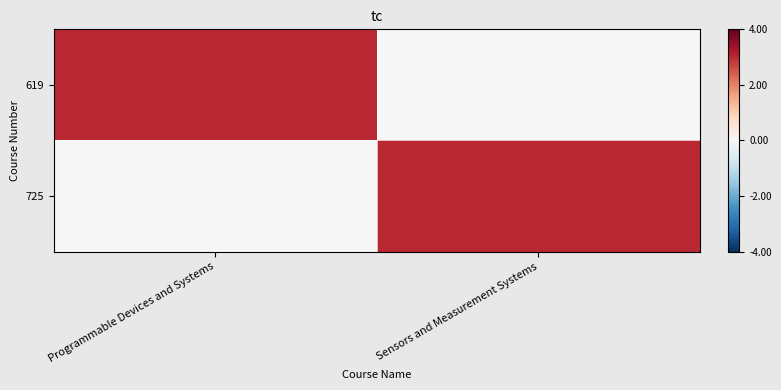

At how many categories does at least one series exceed 2?

2